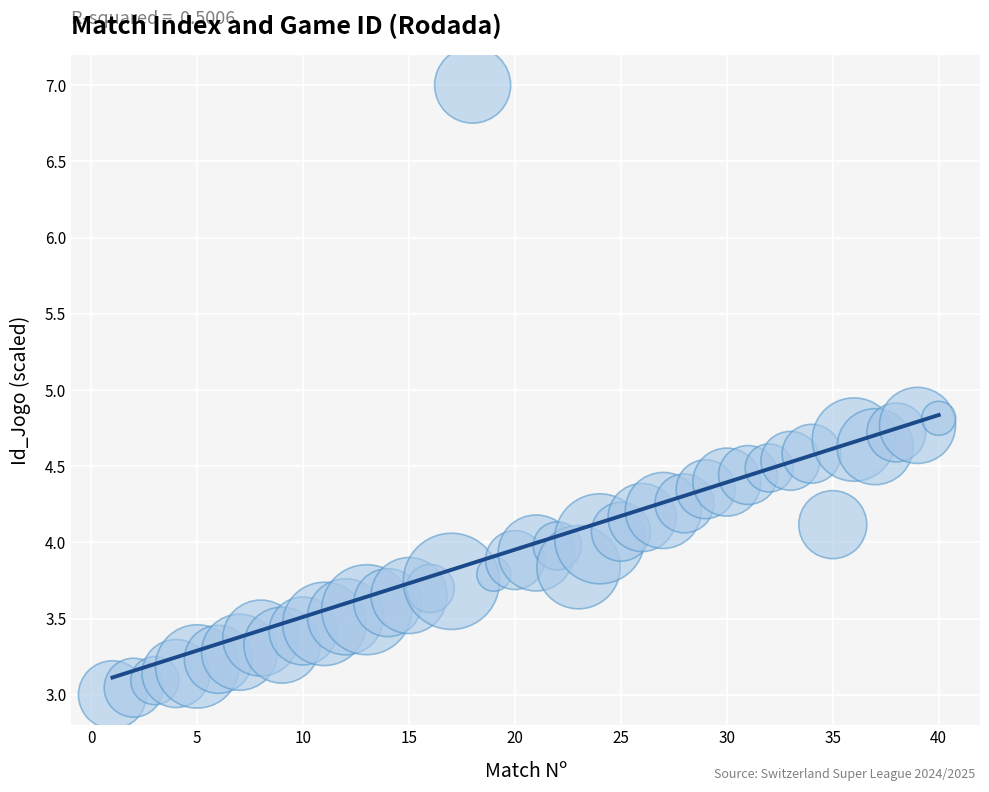

What is the range of Y values (max minus min)?

4.0